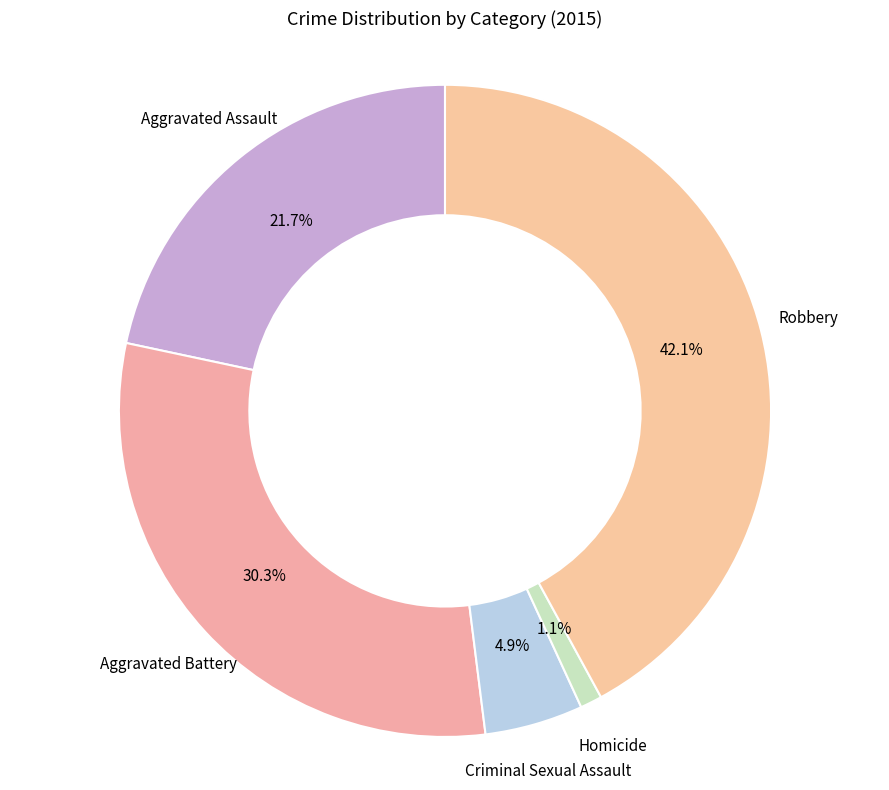

Is there a majority slice in this chart?

No